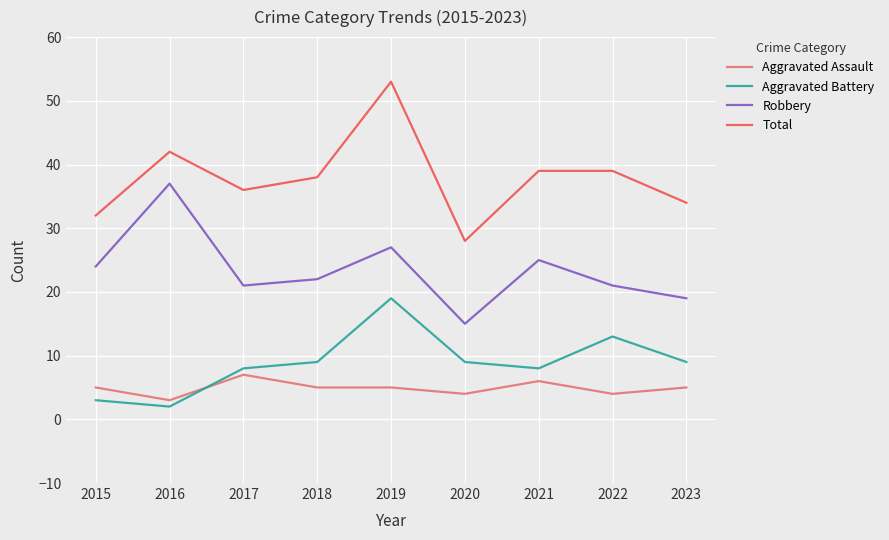

Which series has the widest spread of values?

Total